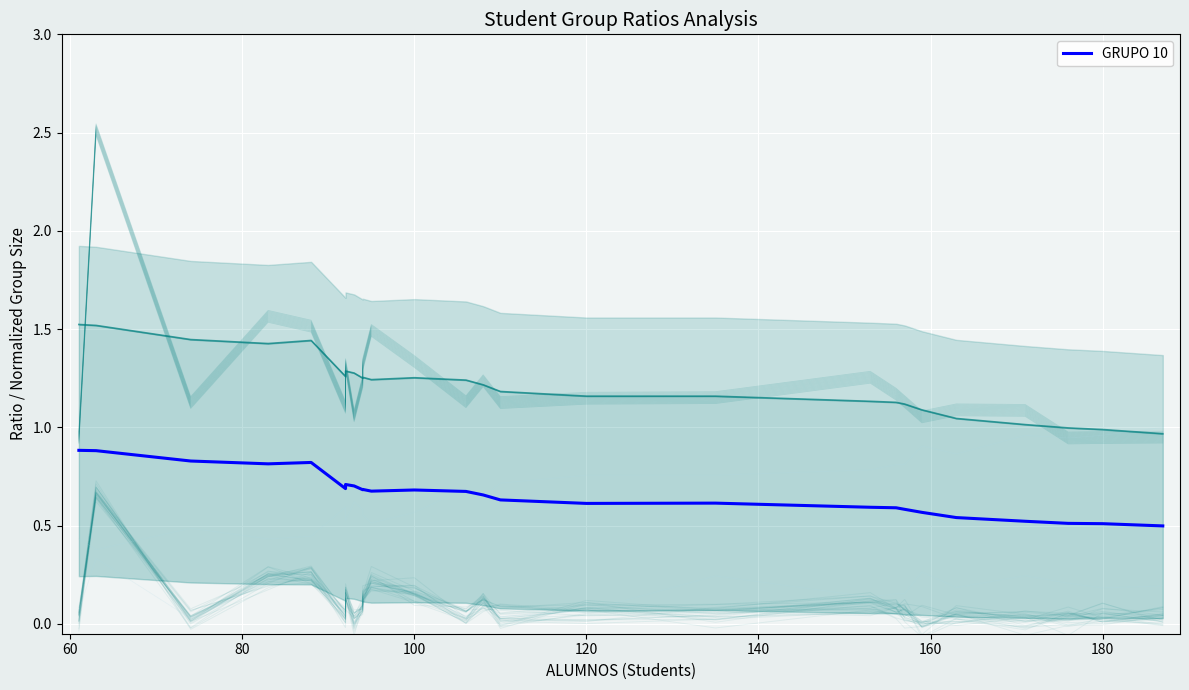

Reading left to right, list all the values displayed in this chart.

0.9	0.9	0.8	0.8	0.8	0.7	0.7	0.7	0.7	0.7	0.7	0.7	0.7	0.7	0.6	0.6	0.6	0.6	0.6	0.6	0.6	0.5	0.5	0.5	0.5	0.5